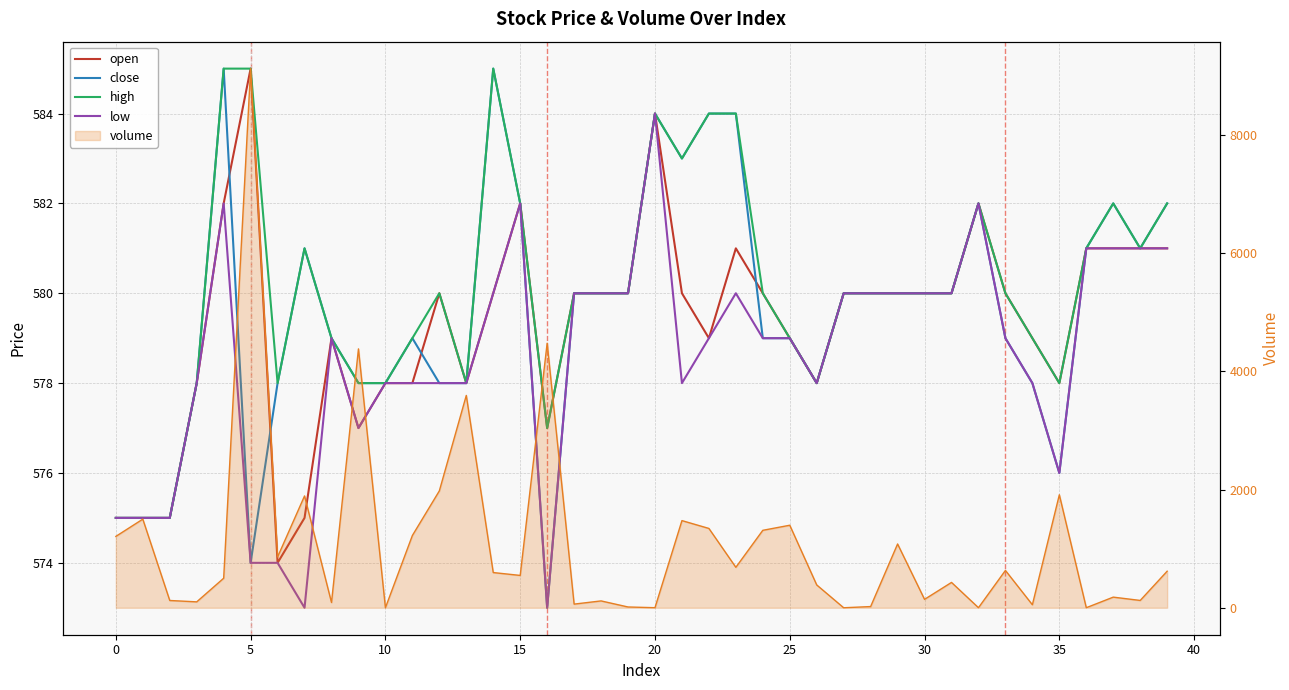

What are all the series names shown in the legend?

open, close, high, low, volume (line)